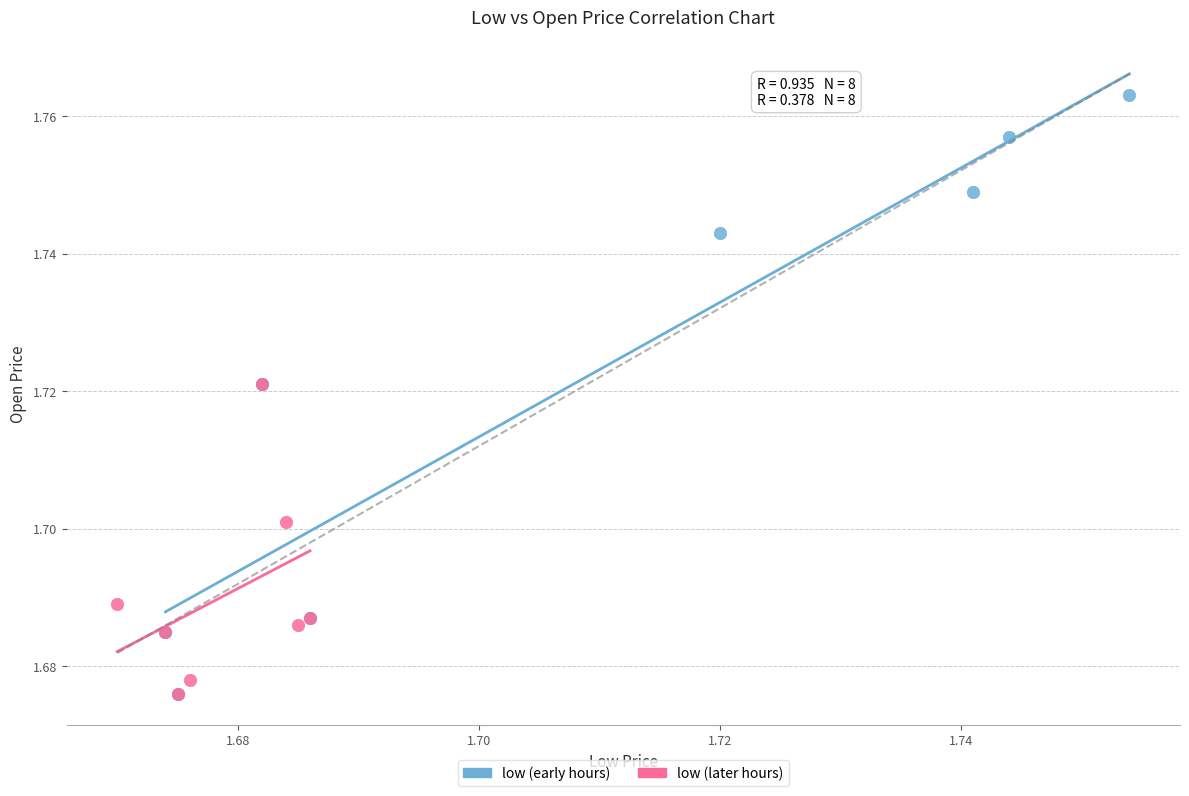

Which series contains the highest Y value?

low (early hours)